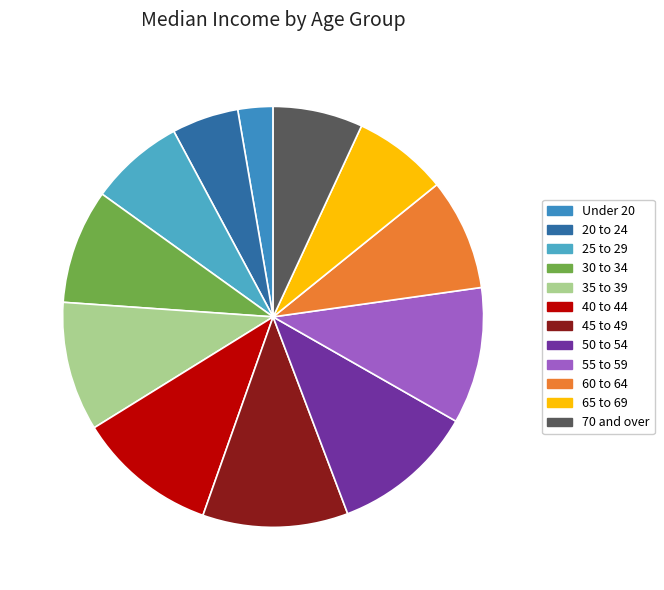

Does 45 to 49 represent more than half of the total?

No